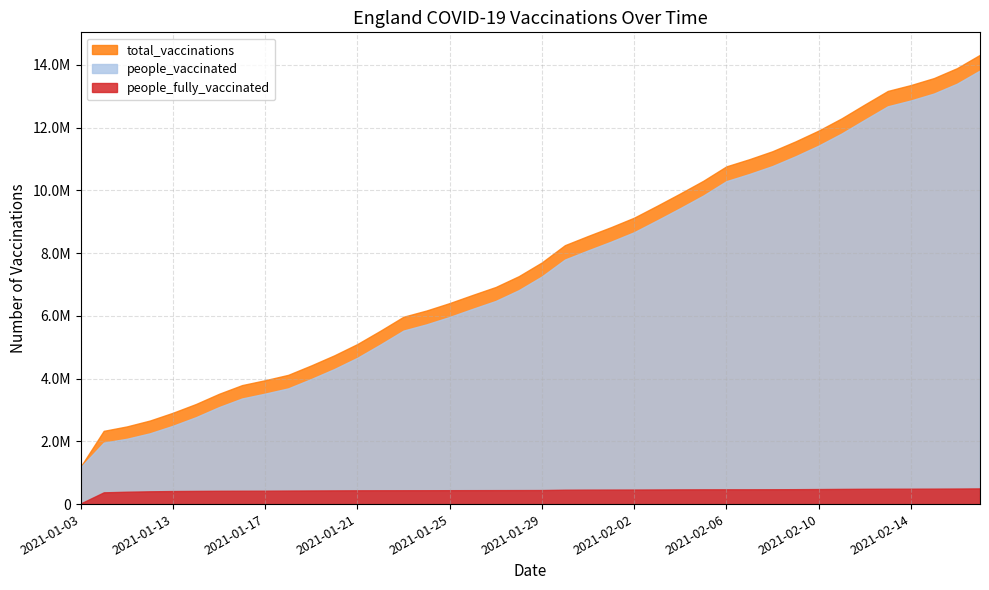

True or false: total_vaccinations and people_fully_vaccinated cross at least once.

False